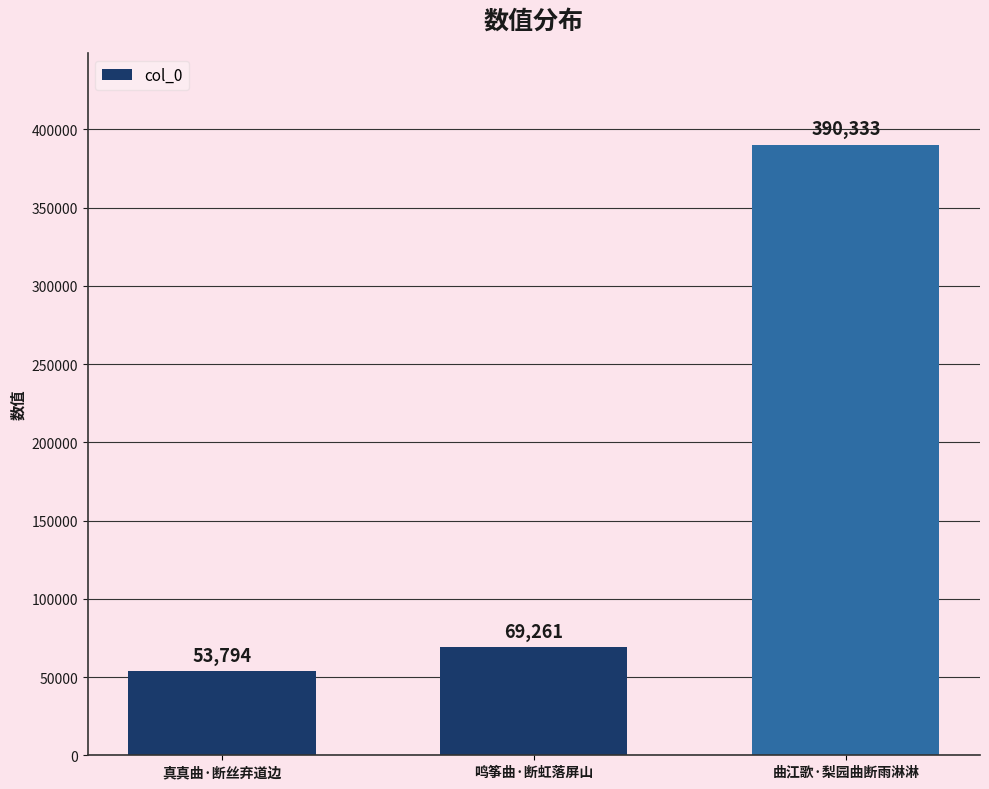

Where is the data nearest to the value 222063?

鸣筝曲·断虹落屏山